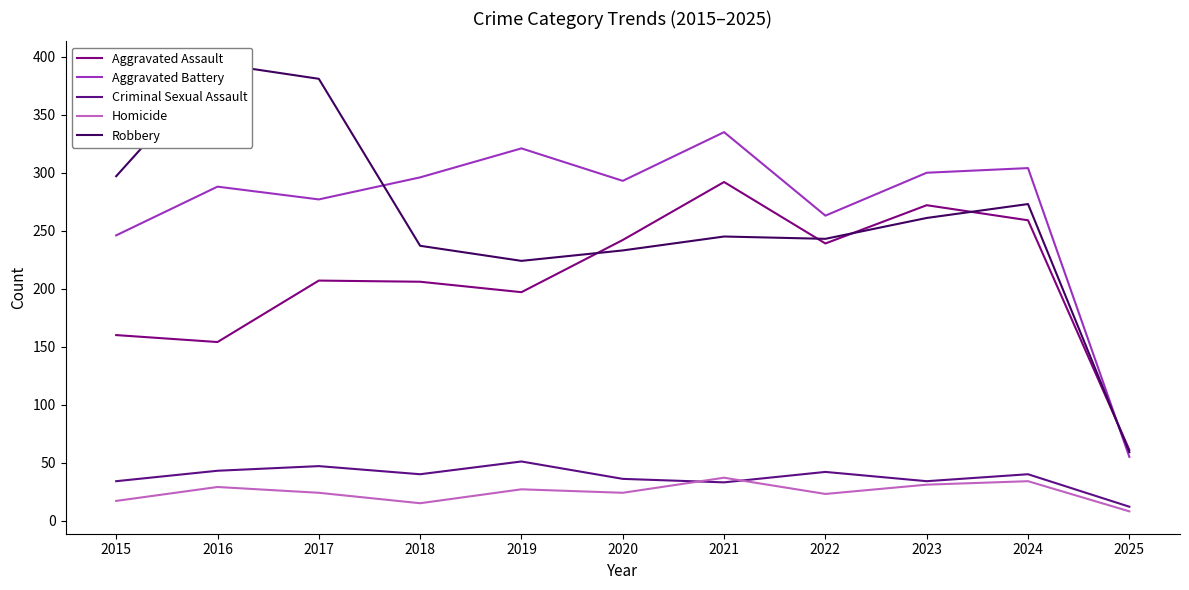

The Homicide series shows 14 at 2019. True or false?

False